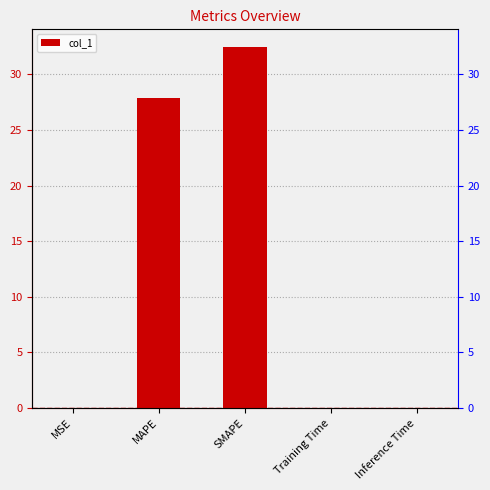

Rank the categories by value from highest to lowest.

SMAPE, MAPE, MSE, Inference Time, Training Time